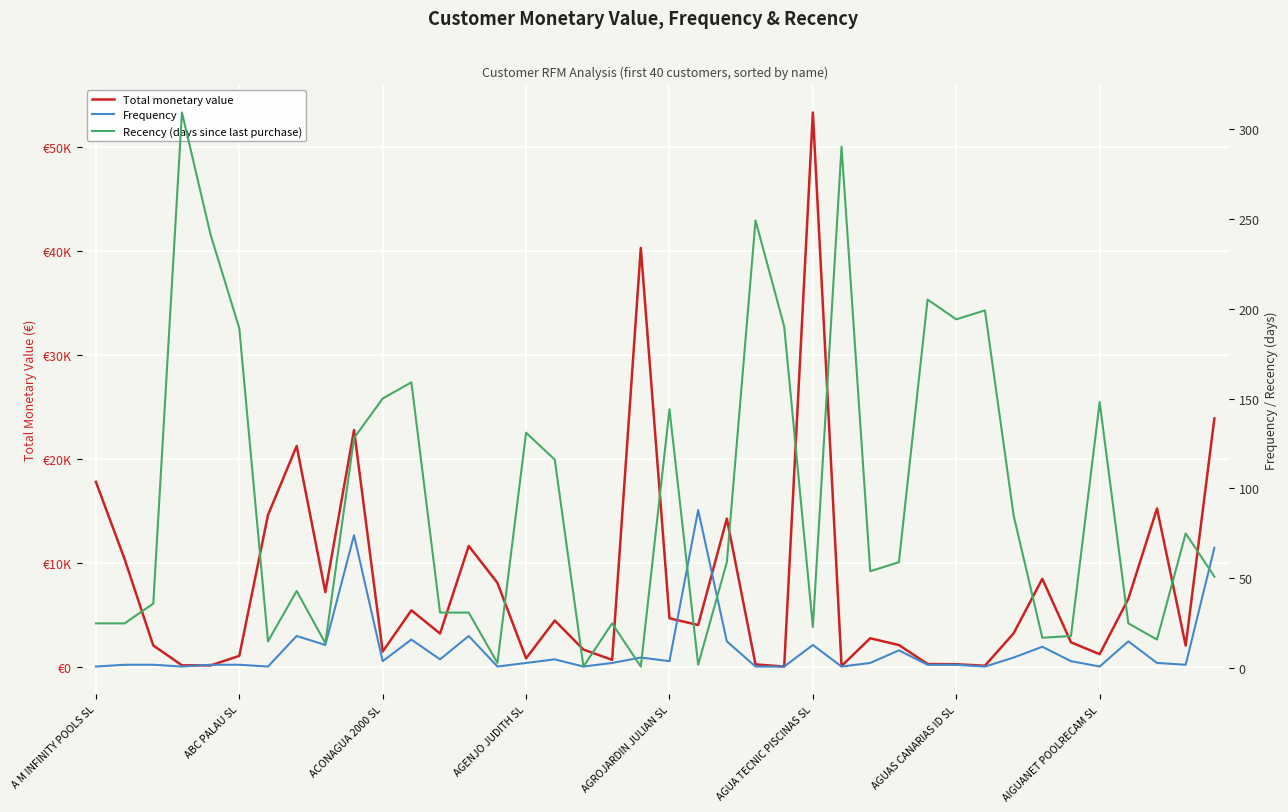

Reading left to right, what are all the values shown in this chart?

Total monetary value: 17777.4	10351.1	2047.1	135.2	126.9	1045.4	14588.4	21223.8	7173.8	22758.0	1457.2	5424.4	3194.0	11610.6	8067.9	803.9	4443.3	1648.2	661.9	40264.4	4657.4	4011.5	14238.9	223.5	17.0	53295.2	68.4	2735.6	2085.2	266.1	240.6	94.9	3209.6	8451.3	2350.0	1203.7	6529.2	15216.0	2031.5	23870.5
Frequency: 1.0	2.0	2.0	1.0	2.0	2.0	1.0	18.0	13.0	74.0	4.0	16.0	5.0	18.0	1.0	3.0	5.0	1.0	3.0	6.0	4.0	88.0	15.0	1.0	1.0	13.0	1.0	3.0	10.0	2.0	2.0	1.0	6.0	12.0	4.0	1.0	15.0	3.0	2.0	67.0
Recency (days since last purchase): 25.0	25.0	36.0	309.0	241.0	189.0	15.0	43.0	14.0	128.0	150.0	159.0	31.0	31.0	3.0	131.0	116.0	1.0	25.0	1.0	144.0	2.0	59.0	249.0	190.0	23.0	290.0	54.0	59.0	205.0	194.0	199.0	85.0	17.0	18.0	148.0	25.0	16.0	75.0	51.0